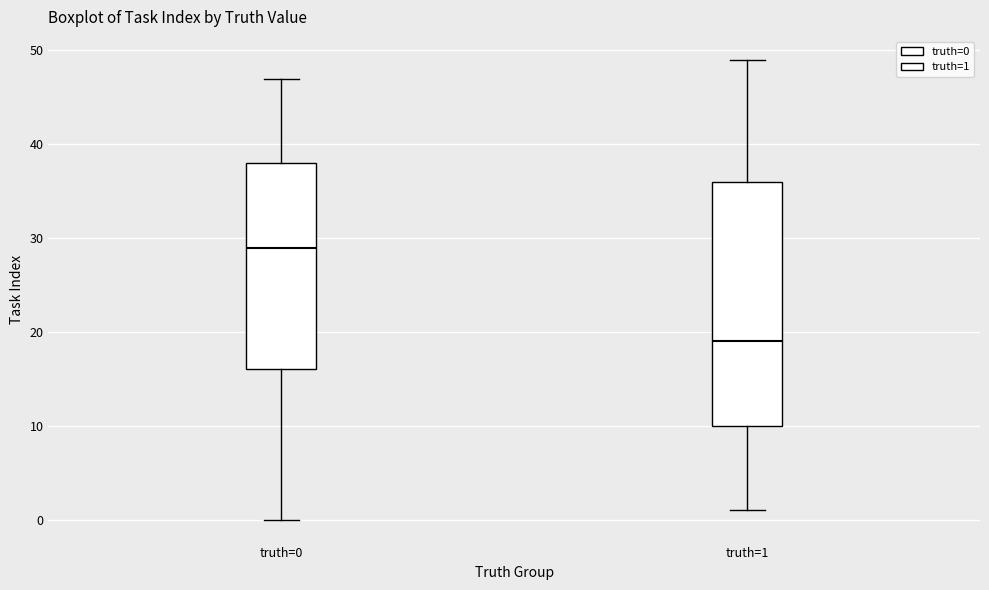

Reading left to right, transcribe this box plot: for each box, give where its median line is, the range the box spans, and where its two whiskers end, as read against the y-axis. The values are not printed on the chart, so give them approximately, as read against the axis.

truth=0: median 29, box 16 to 38, whiskers 0 to 47
truth=1: median 19, box 10 to 36, whiskers 1 to 49